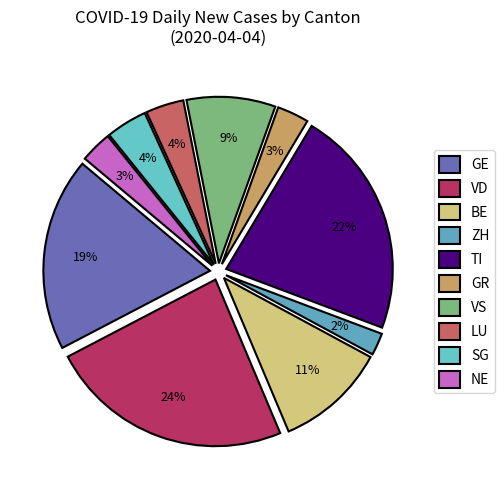

What percentage is the GE slice, to the nearest percent?

19%